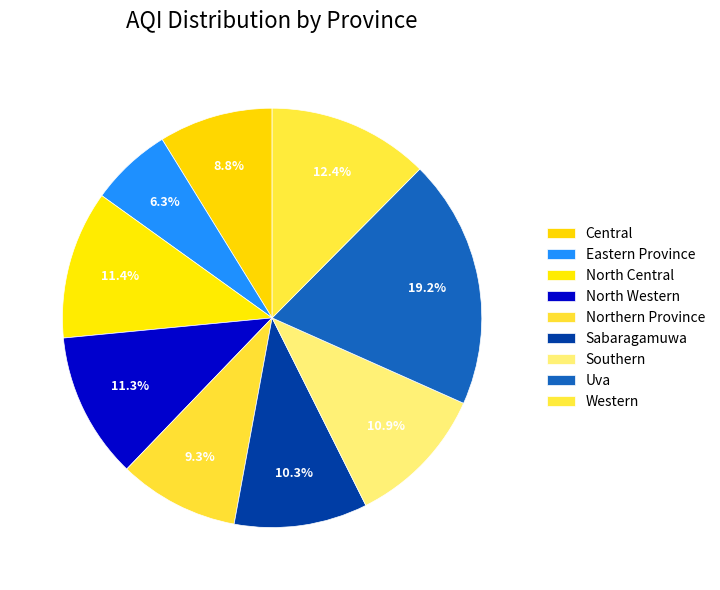

Which has a higher value, Central or Uva?

Uva